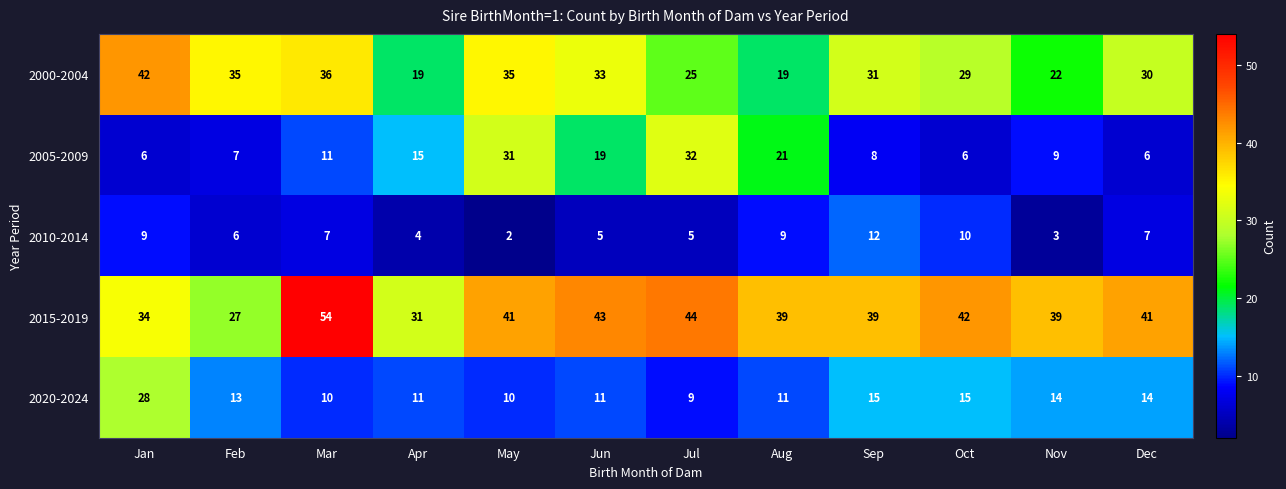

Where is 2000-2004 nearest to the value 30?

Dec